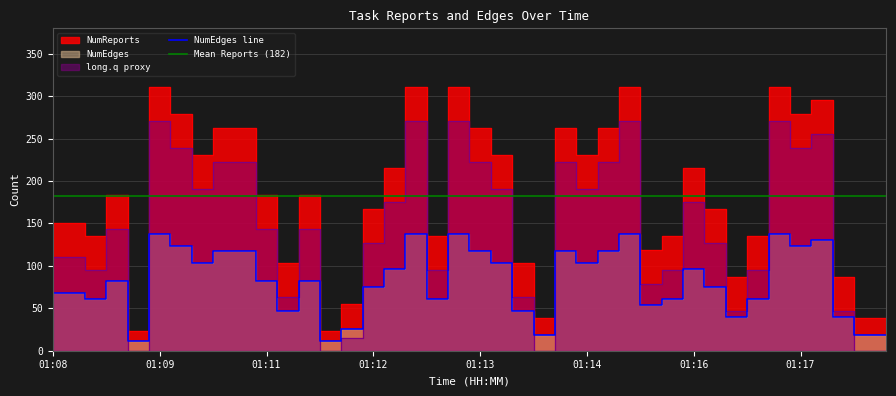

The value of NumEdges line at 01:16 is 59. True or false?

False